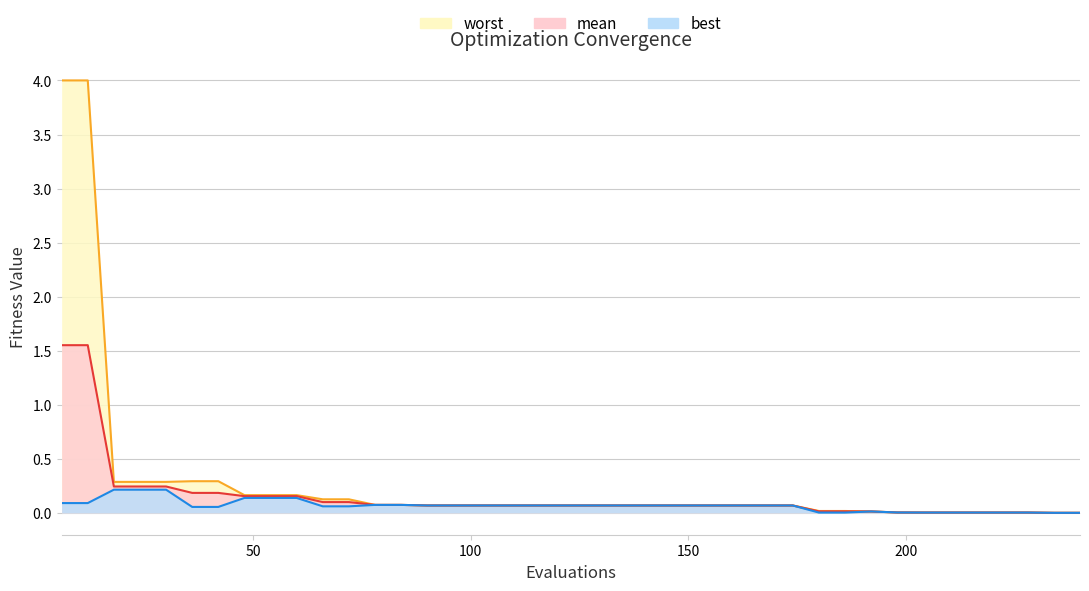

Rank the categories by worst value from highest to lowest.

6, 12, 36, 42, 18, 24, 30, 48, 54, 60, 66, 72, 78, 84, 90, 96, 102, 108, 114, 120, 126, 132, 138, 144, 150, 156, 162, 168, 174, 180, 186, 192, 198, 204, 210, 216, 222, 228, 234, 240